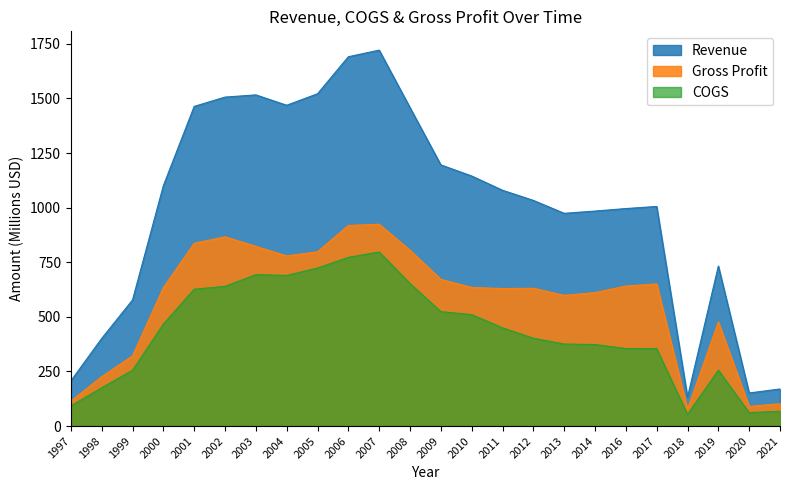

How many lines are shown in the chart?

3